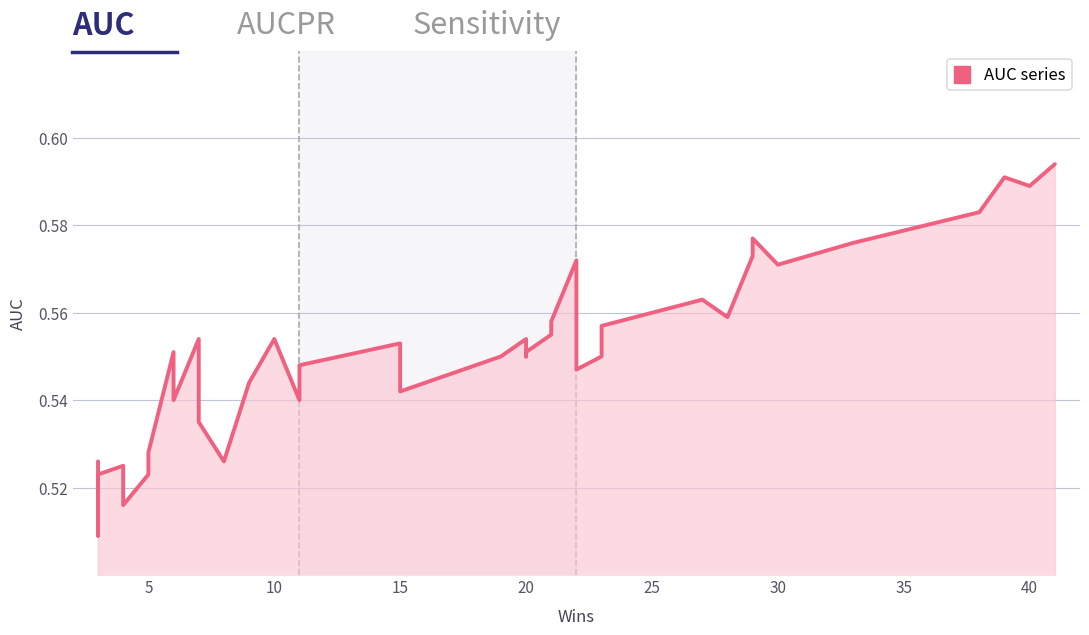

What is the sum of the values at 22 and 5?

1.1